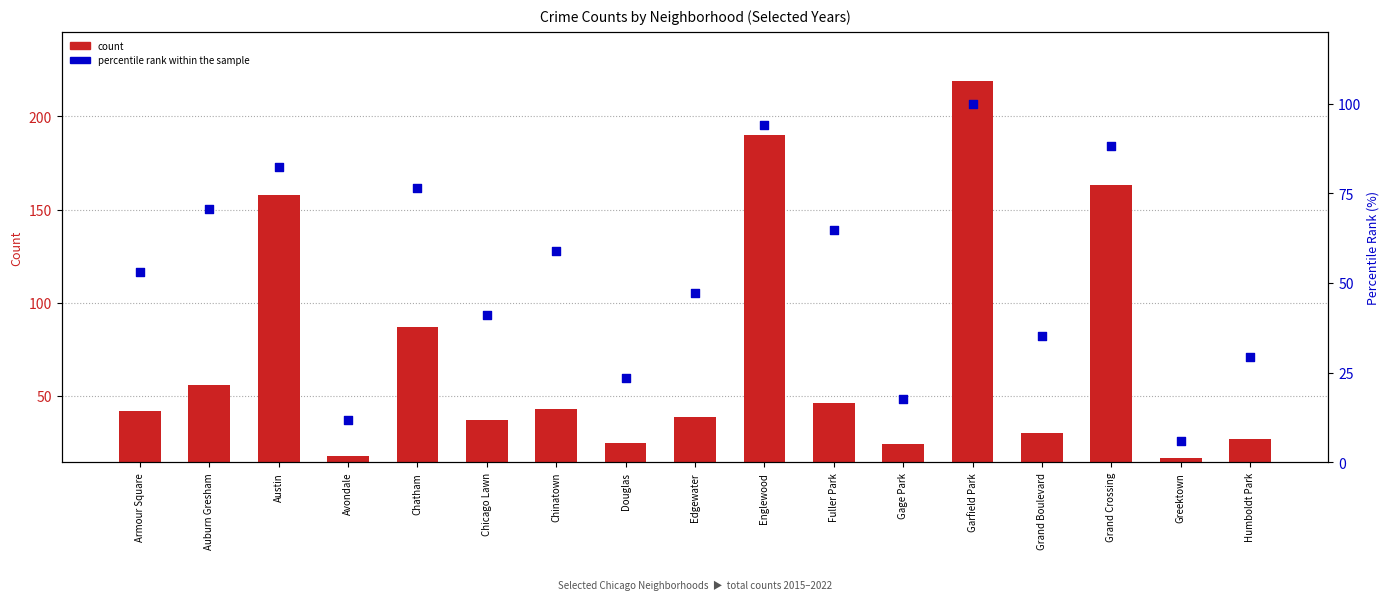

What are all the series names shown in the legend?

count, percentile rank within the sample